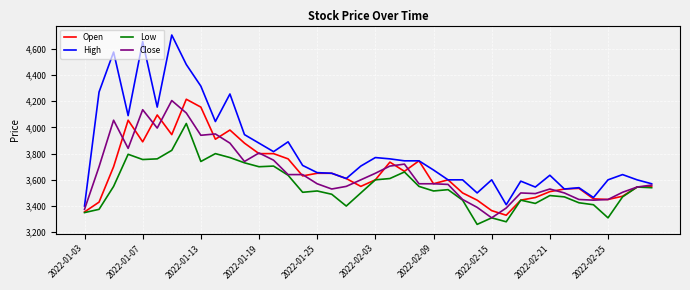

Which series has the largest range (max minus min)?

High